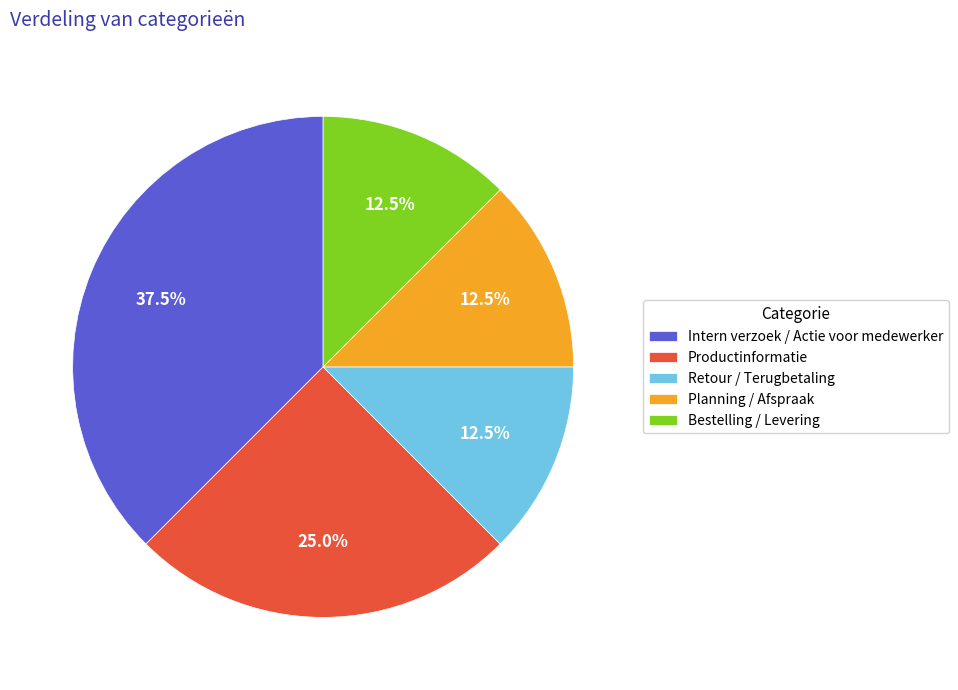

Which has a higher value, Retour / Terugbetaling or Productinformatie?

Productinformatie